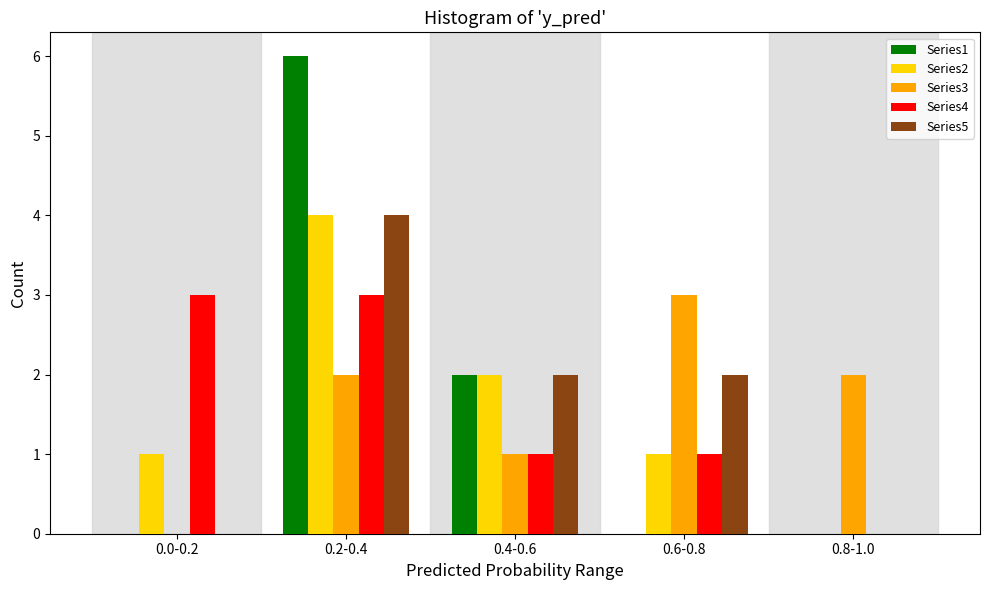

Reading right to left, what are all the values shown in this chart?

Series1: 0.8-1.0=0	0.6-0.8=0	0.4-0.6=2	0.2-0.4=6	0.0-0.2=0
Series2: 0.8-1.0=0	0.6-0.8=1	0.4-0.6=2	0.2-0.4=4	0.0-0.2=1
Series3: 0.8-1.0=2	0.6-0.8=3	0.4-0.6=1	0.2-0.4=2	0.0-0.2=0
Series4: 0.8-1.0=0	0.6-0.8=1	0.4-0.6=1	0.2-0.4=3	0.0-0.2=3
Series5: 0.8-1.0=0	0.6-0.8=2	0.4-0.6=2	0.2-0.4=4	0.0-0.2=0